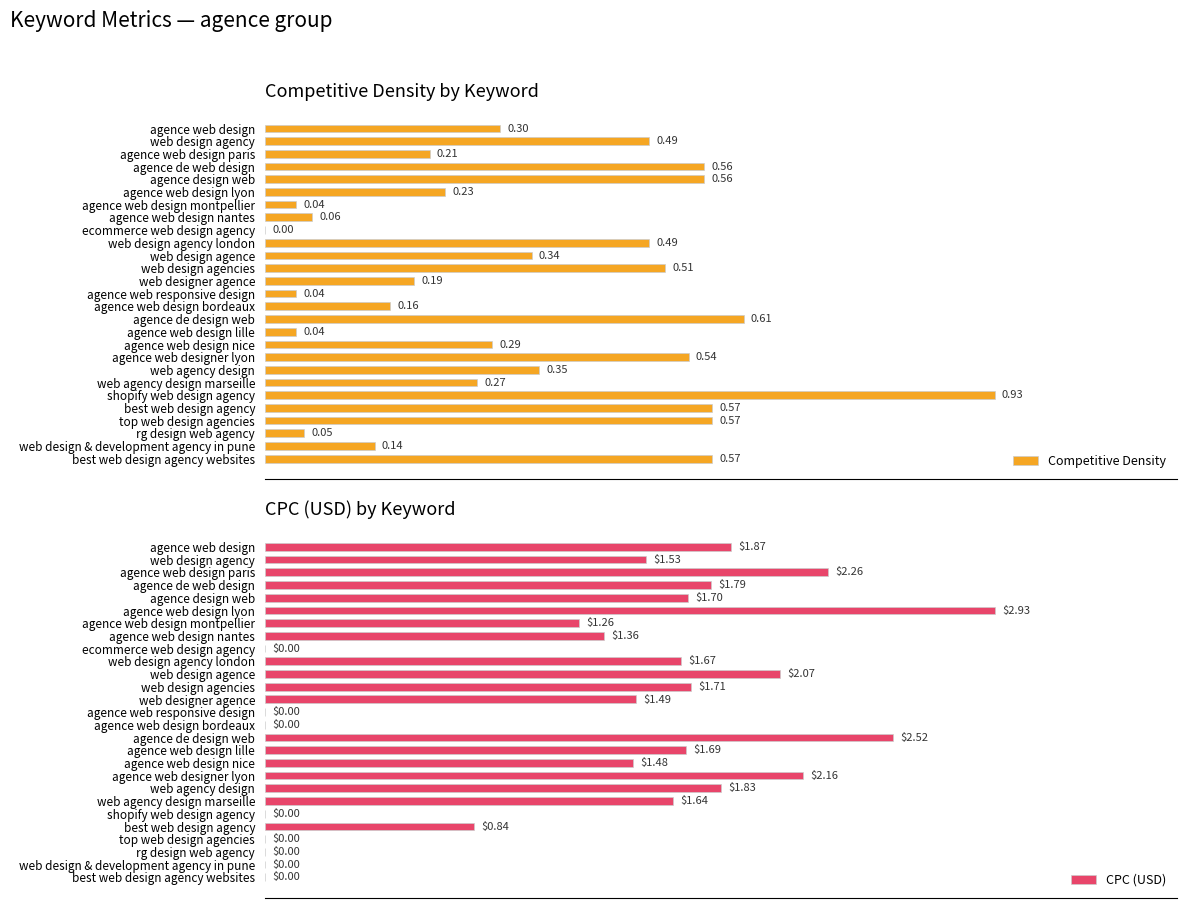

At which label is Competitive Density closest to 0?

ecommerce web design agency